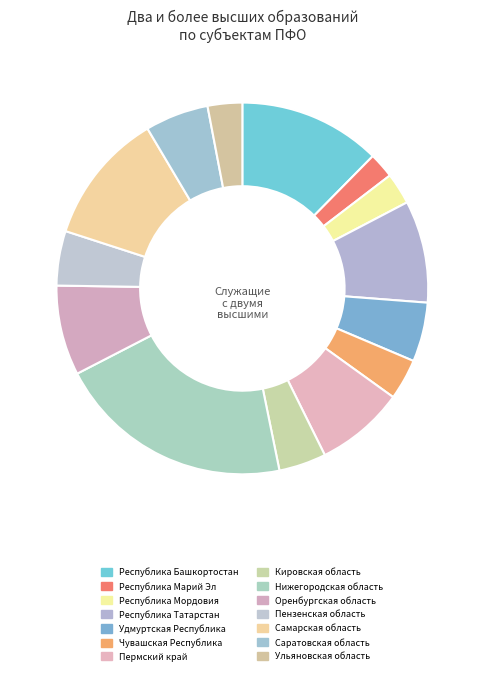

What is the largest slice in the pie chart?

Нижегородская область